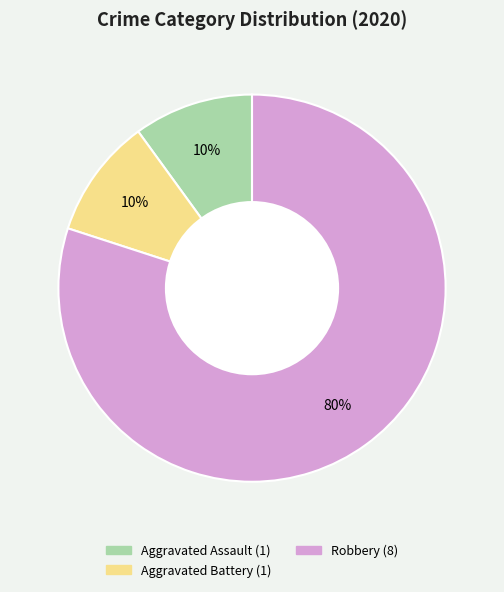

To the nearest percent, what is the average slice percentage?

33%